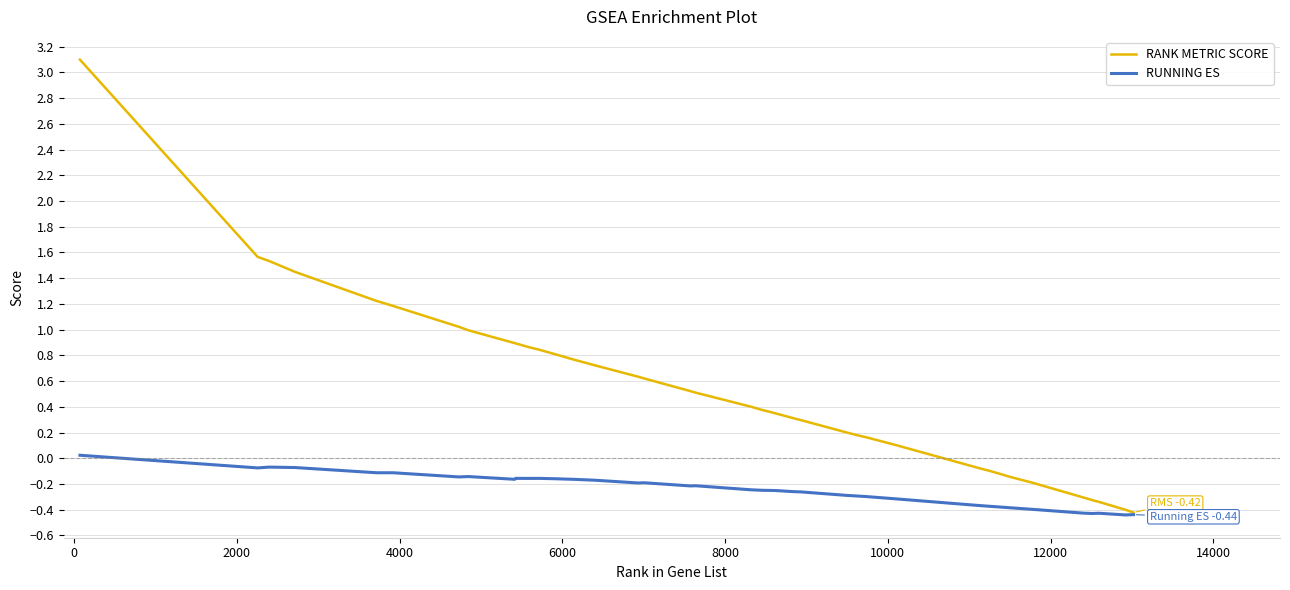

Count the number of categories in the chart.

40